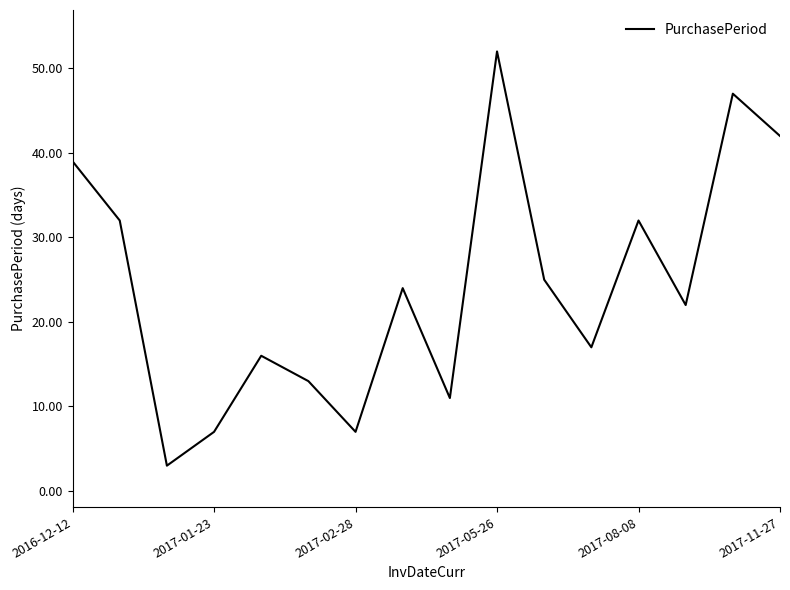

What is the greatest value displayed?

52